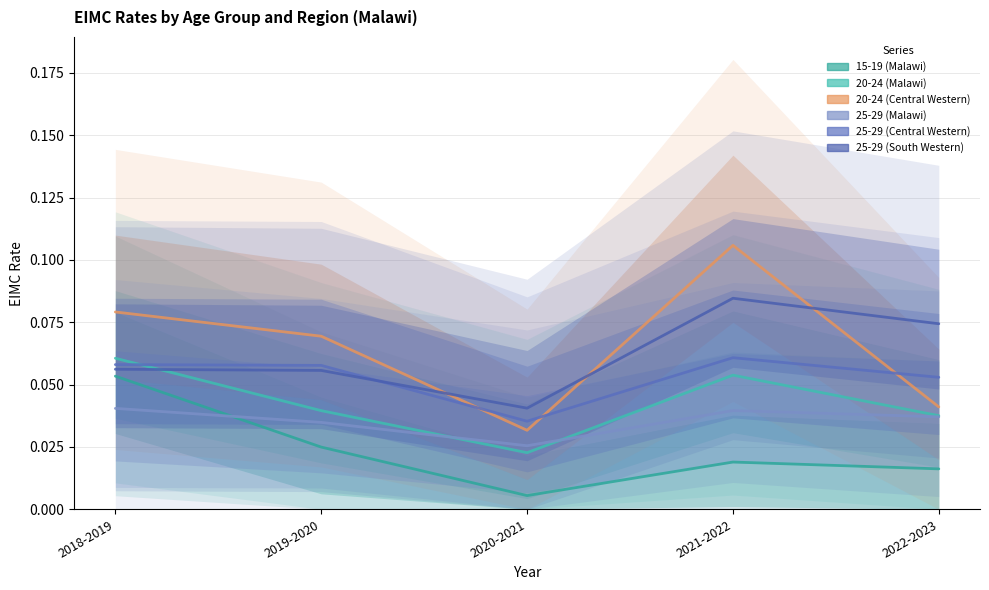

At which label is 20-24 (Malawi) closest to 0?

2020-2021